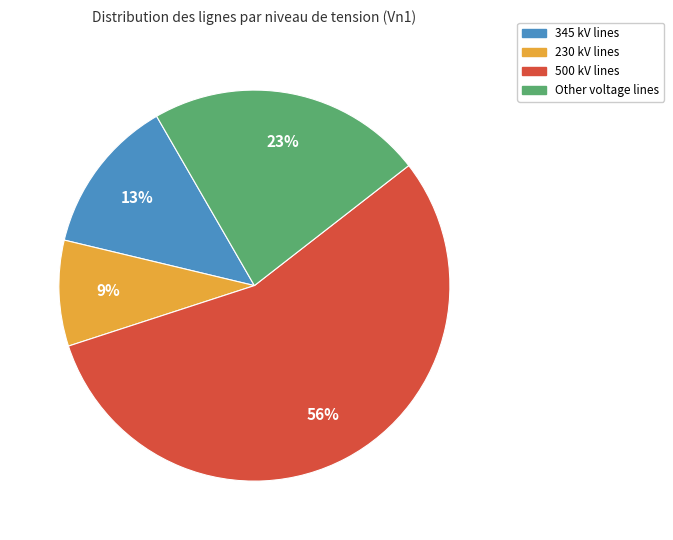

To the nearest percent, what is the average slice percentage?

25%